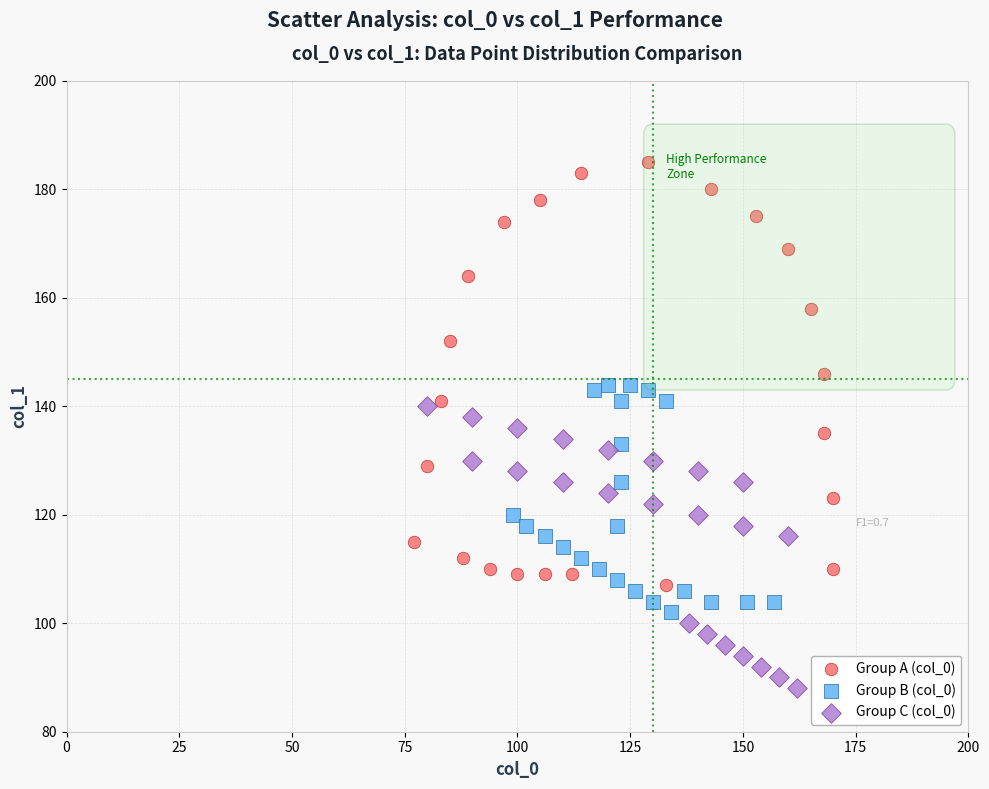

Which series reaches the minimum Y coordinate?

Group C (col_0)